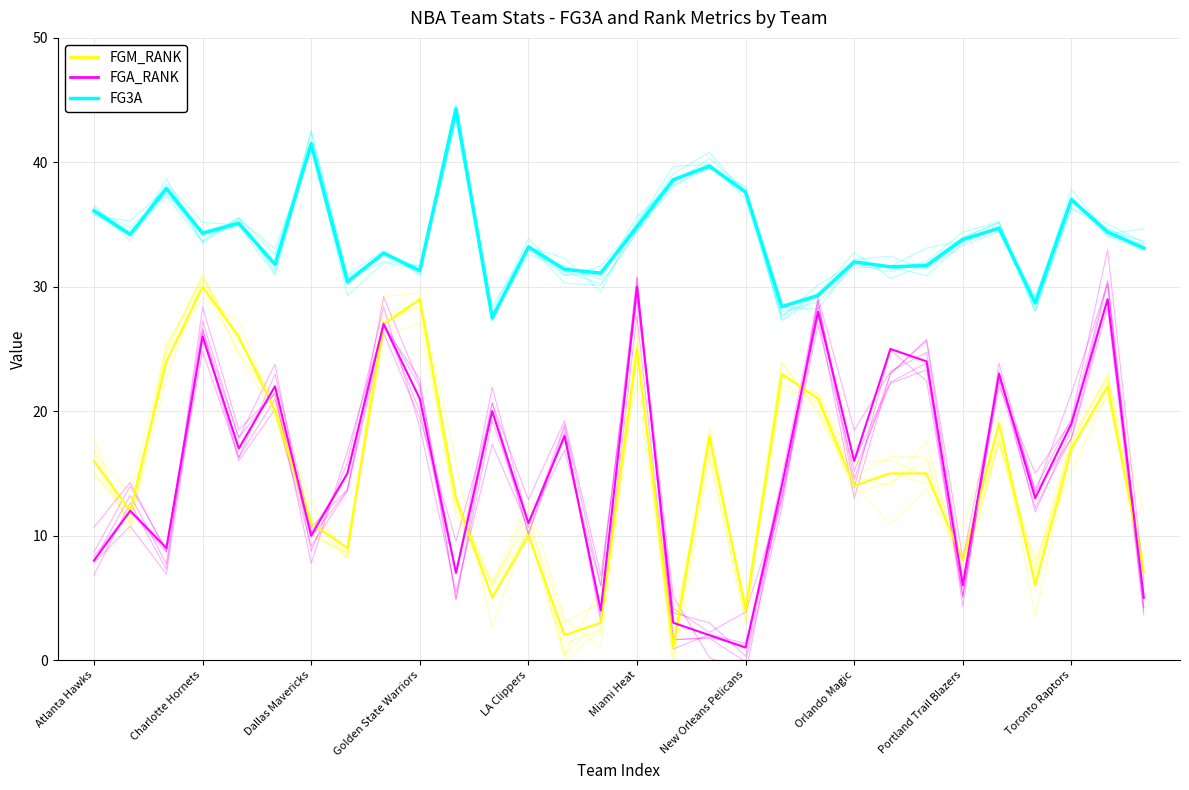

True or false: FG3A and FGA_RANK cross at least once.

False